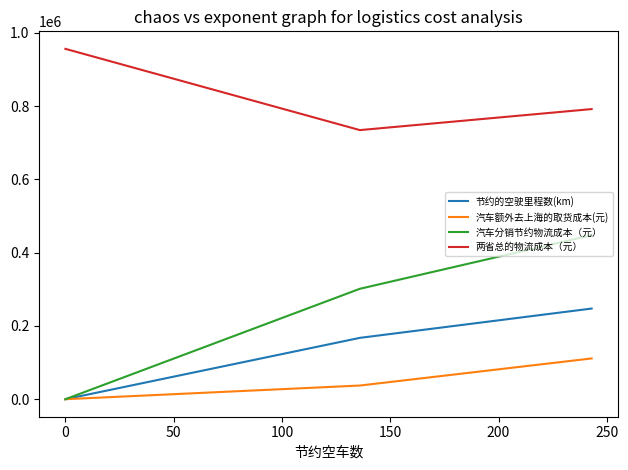

List the series in order of their peak value, highest first.

两省总的物流成本（元）, 汽车分销节约物流成本（元）, 节约的空驶里程数(km), 汽车额外去上海的取货成本(元)